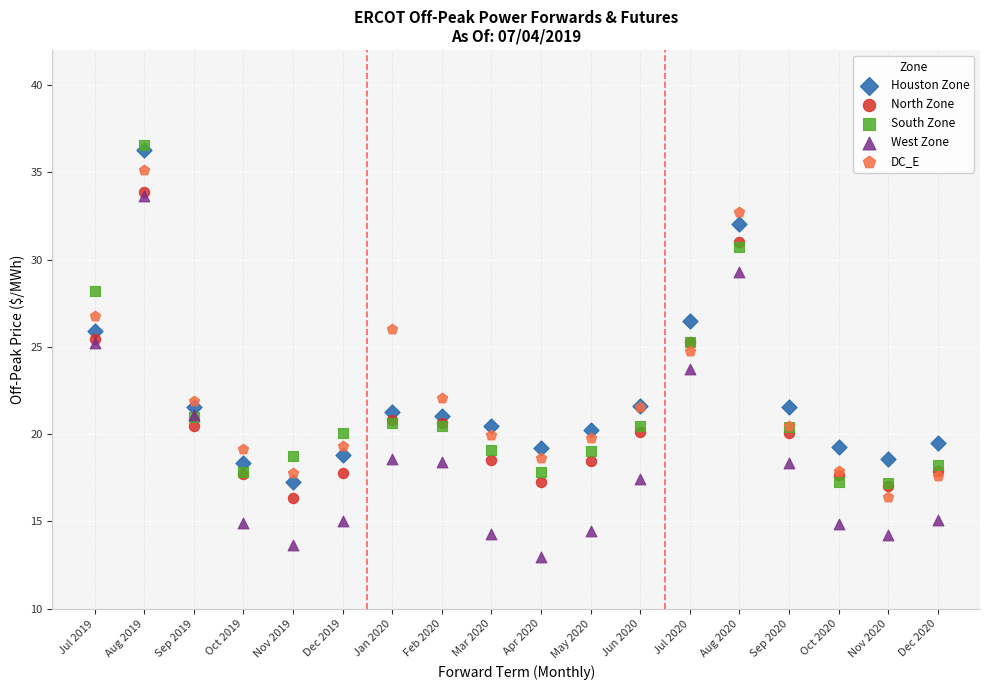

Which series contains the highest Y value?

South Zone